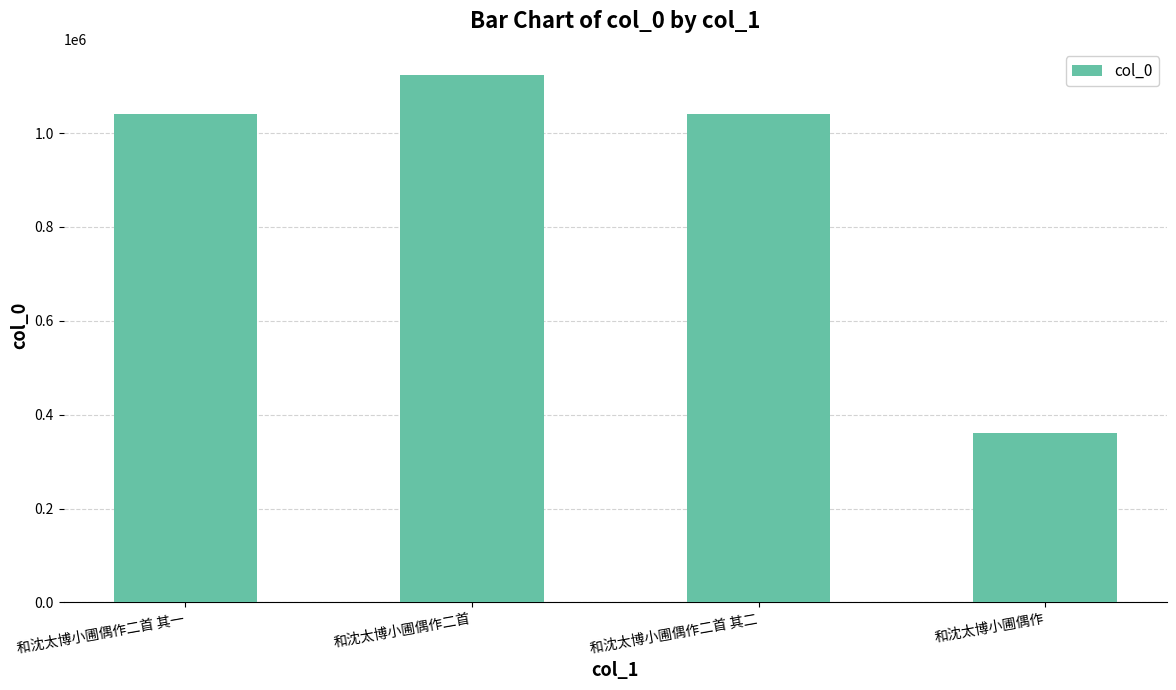

What is the label of the 3rd bar from the left?

和沈太博小圃偶作二首 其二